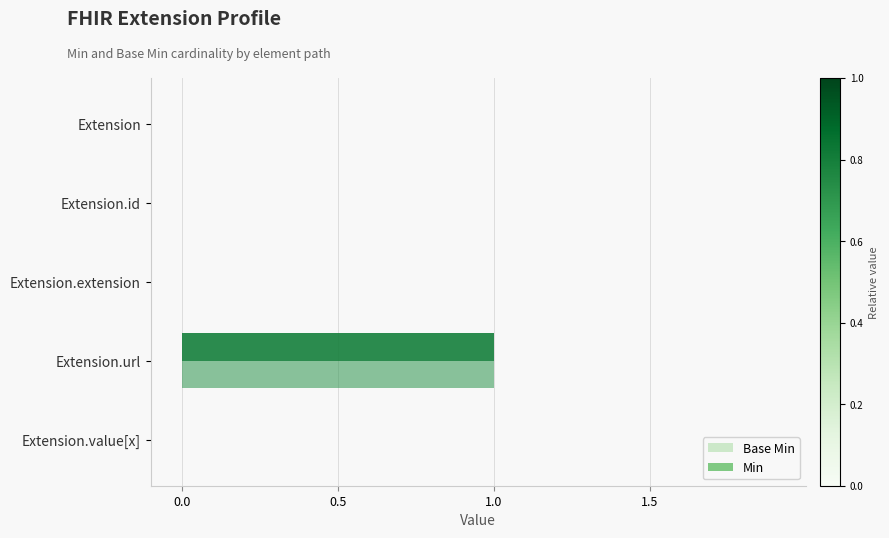

The Base Min series shows 0 at Extension.id. True or false?

True